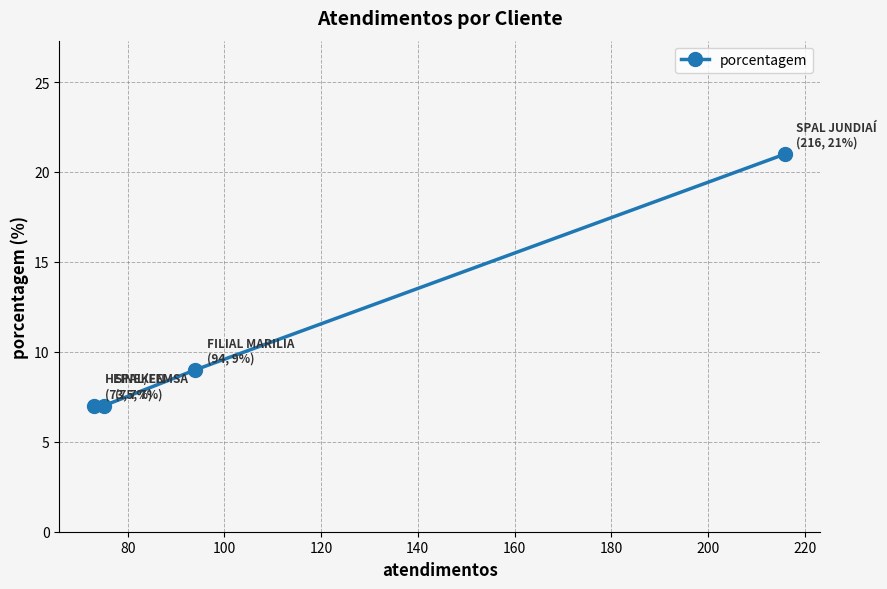

How many values are below 9?

2